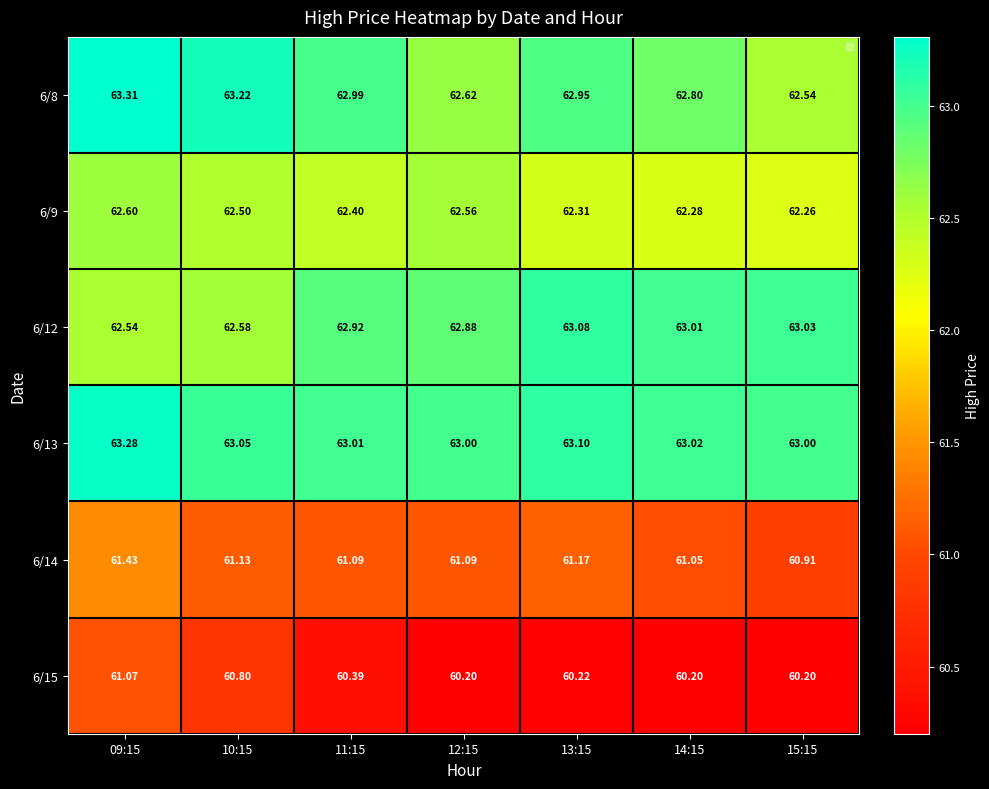

Is the value of 6/12 at 10:15 greater than the value of 6/15 at 15:15?

Yes